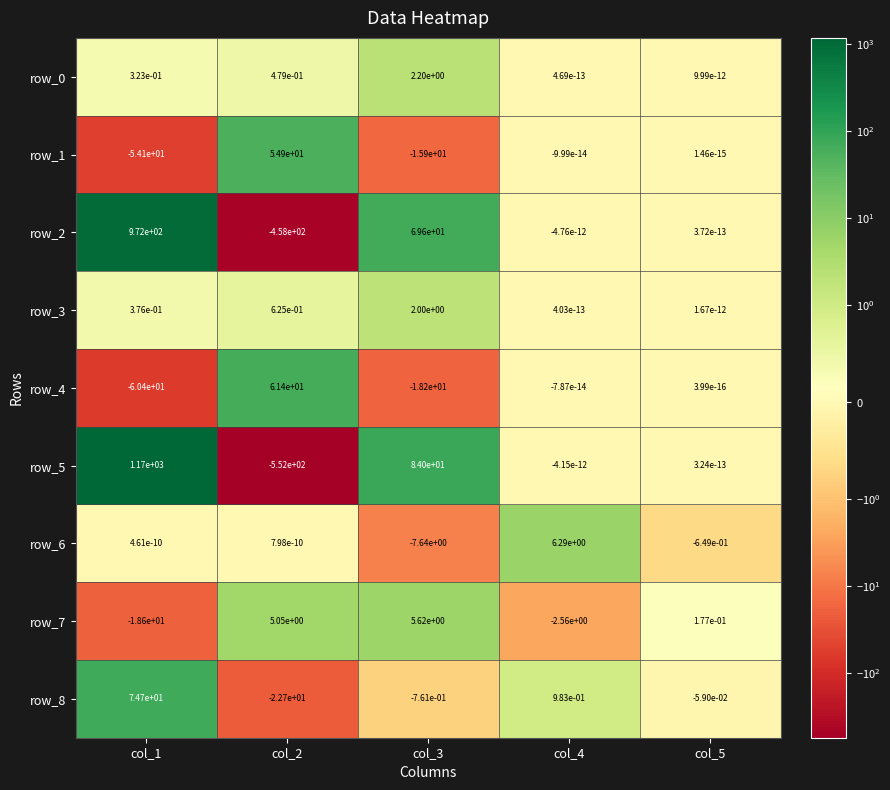

What is the difference between the maximum and second lowest values in the row_2 series?

972.0